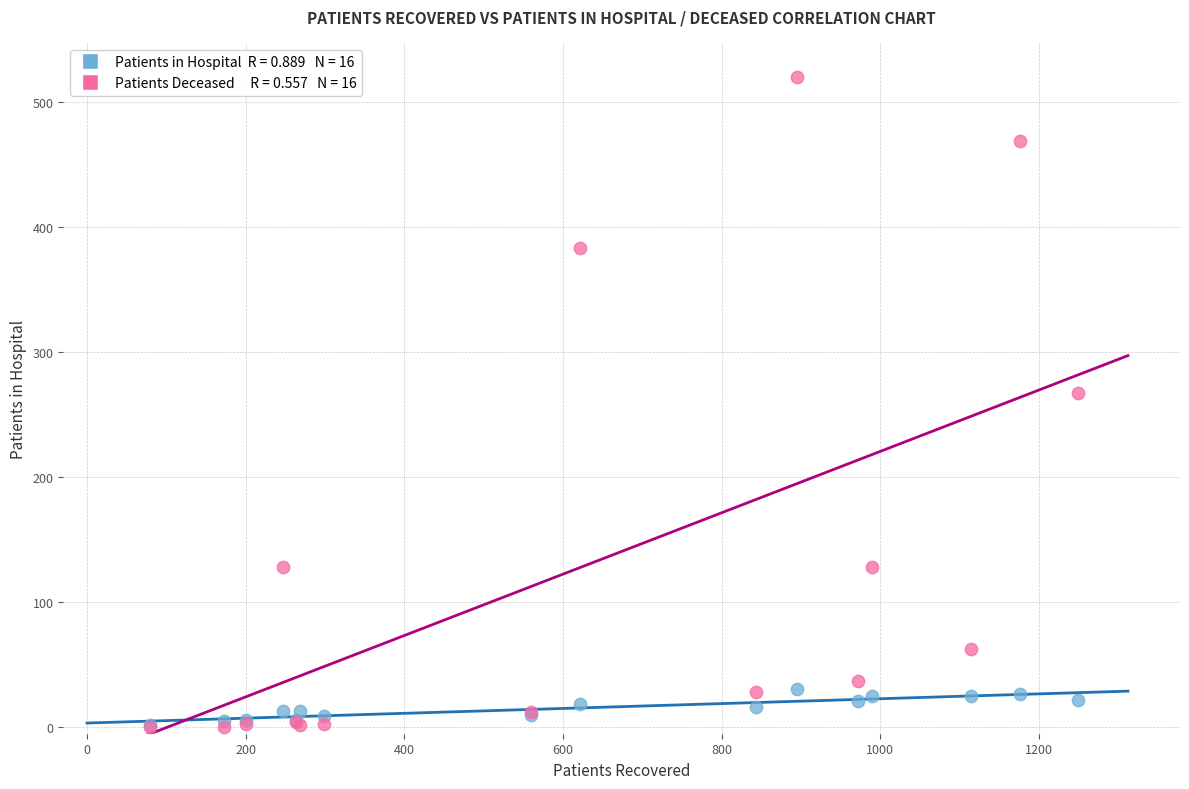

Across all series, what Y value is closest to 260?

267